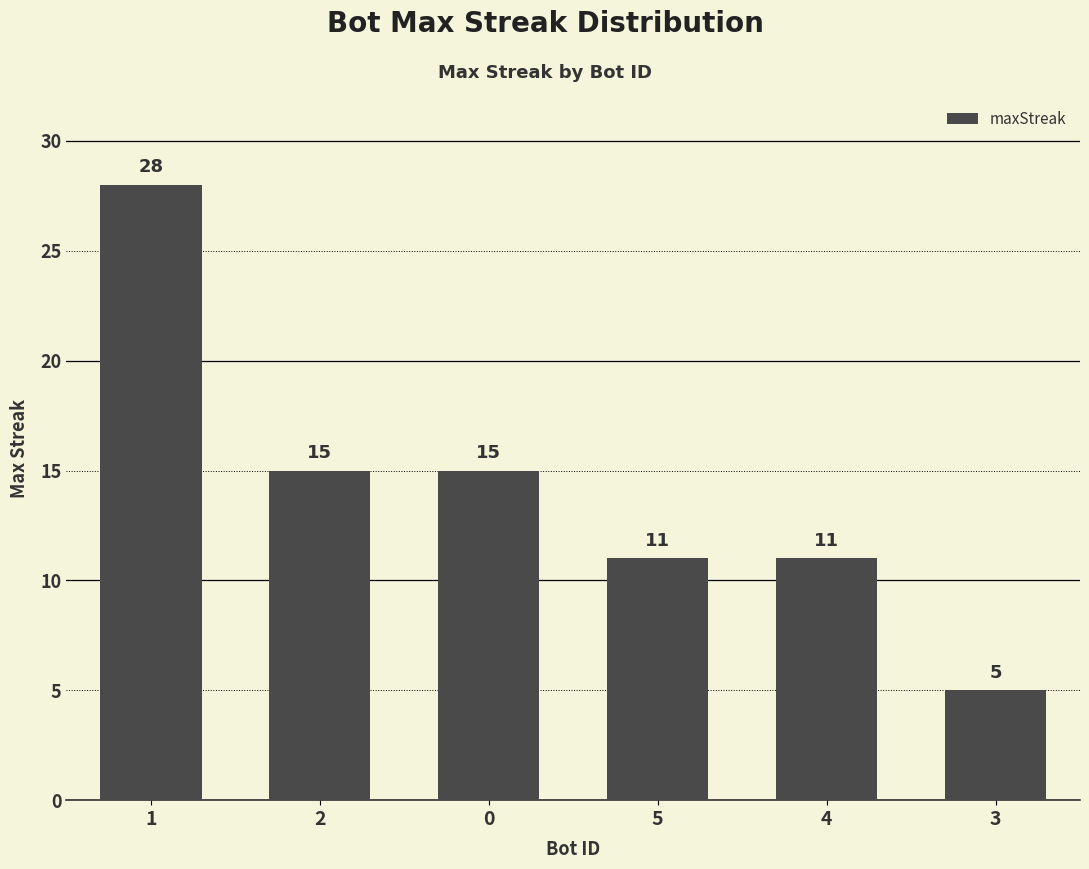

Reading left to right, extract all data points from this chart.

28	15	15	11	11	5